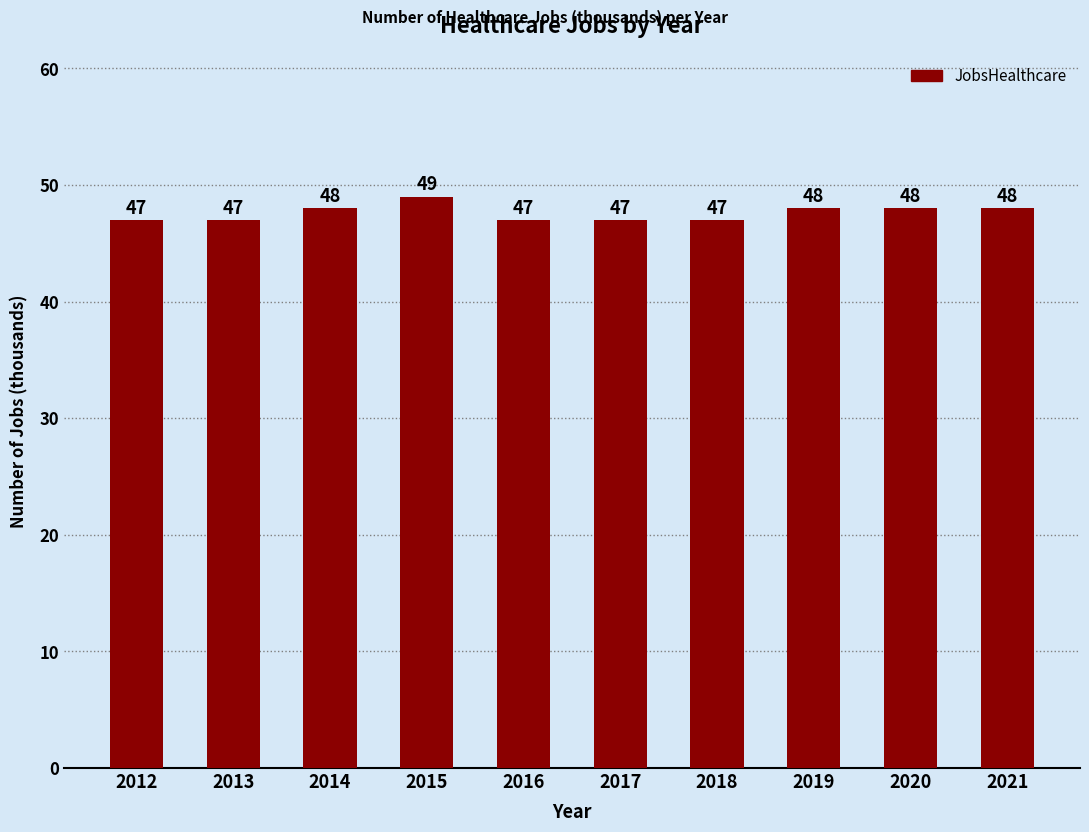

The value at 2018 is 26. True or false?

False